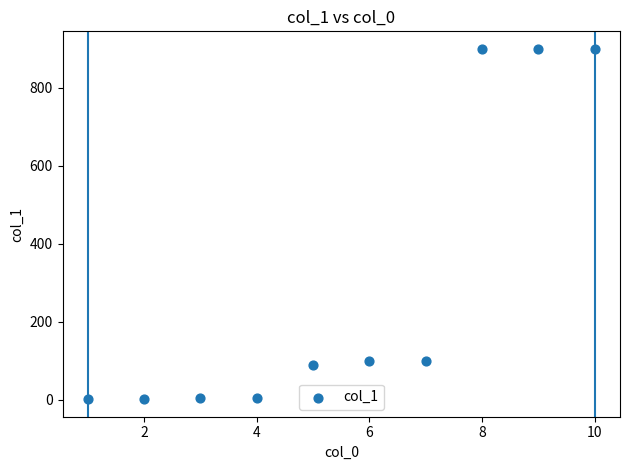

What is the range of X values (max minus min)?

9